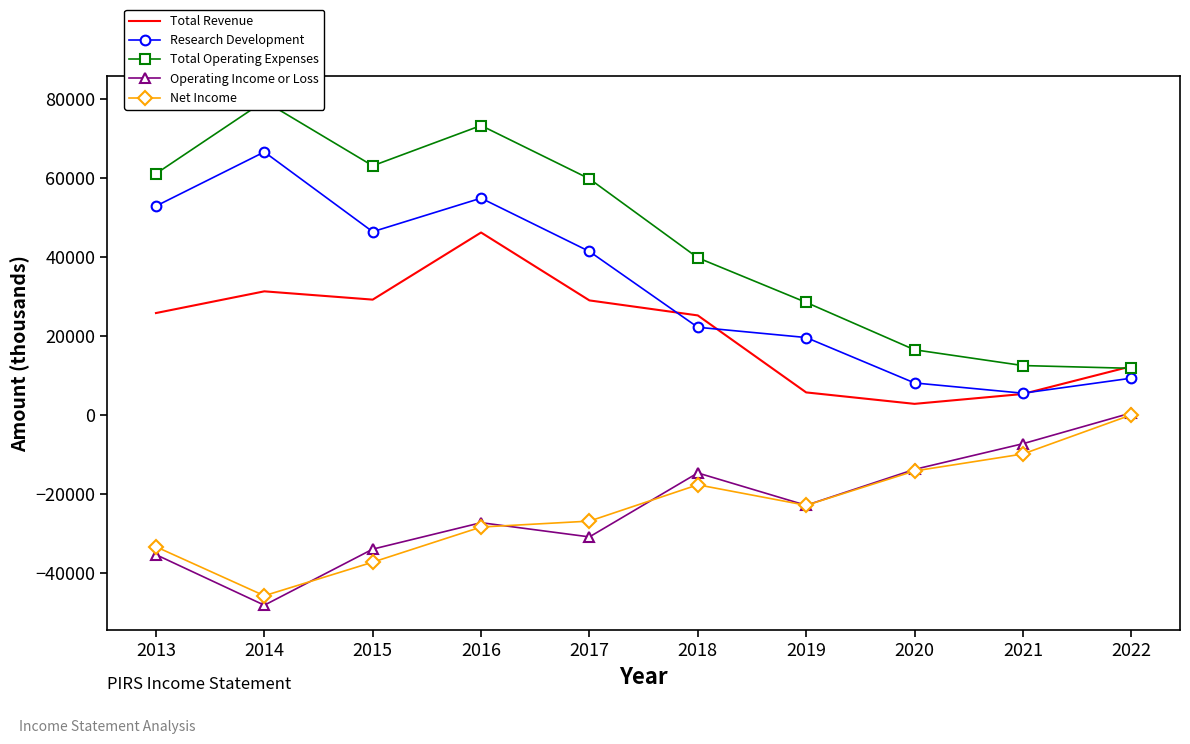

After their last crossing, which series has the higher values: Total Revenue or Total Operating Expenses?

Total Revenue